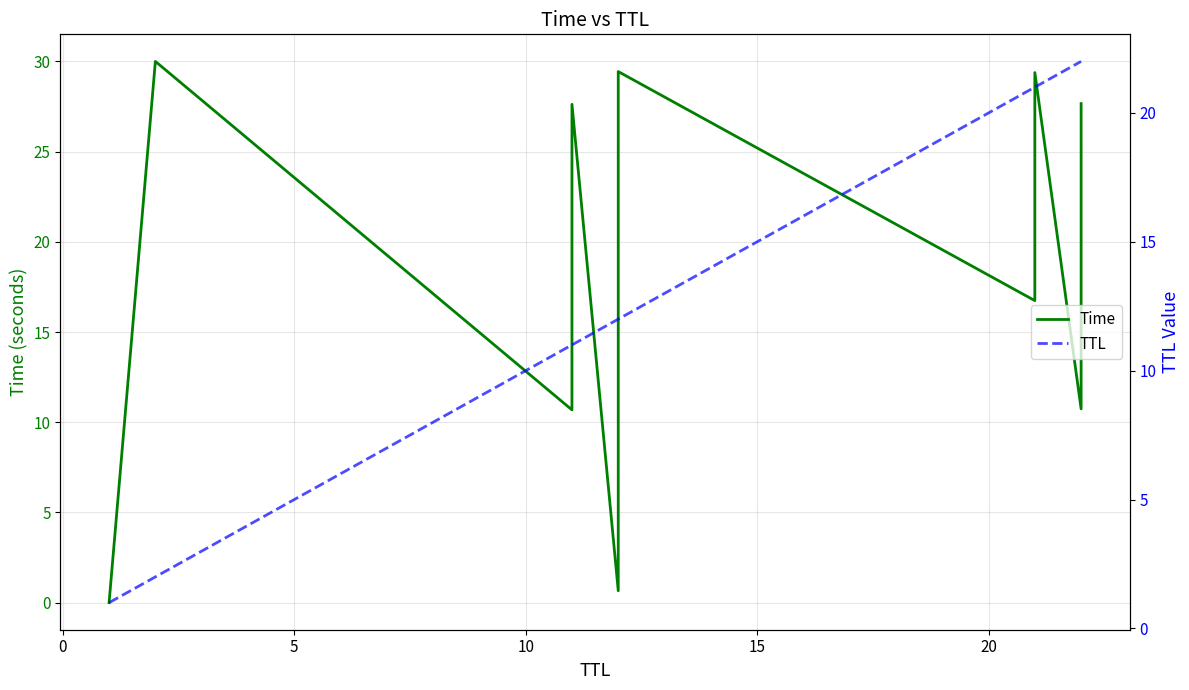

True or false: TTL has more than 2 interior local peaks.

False